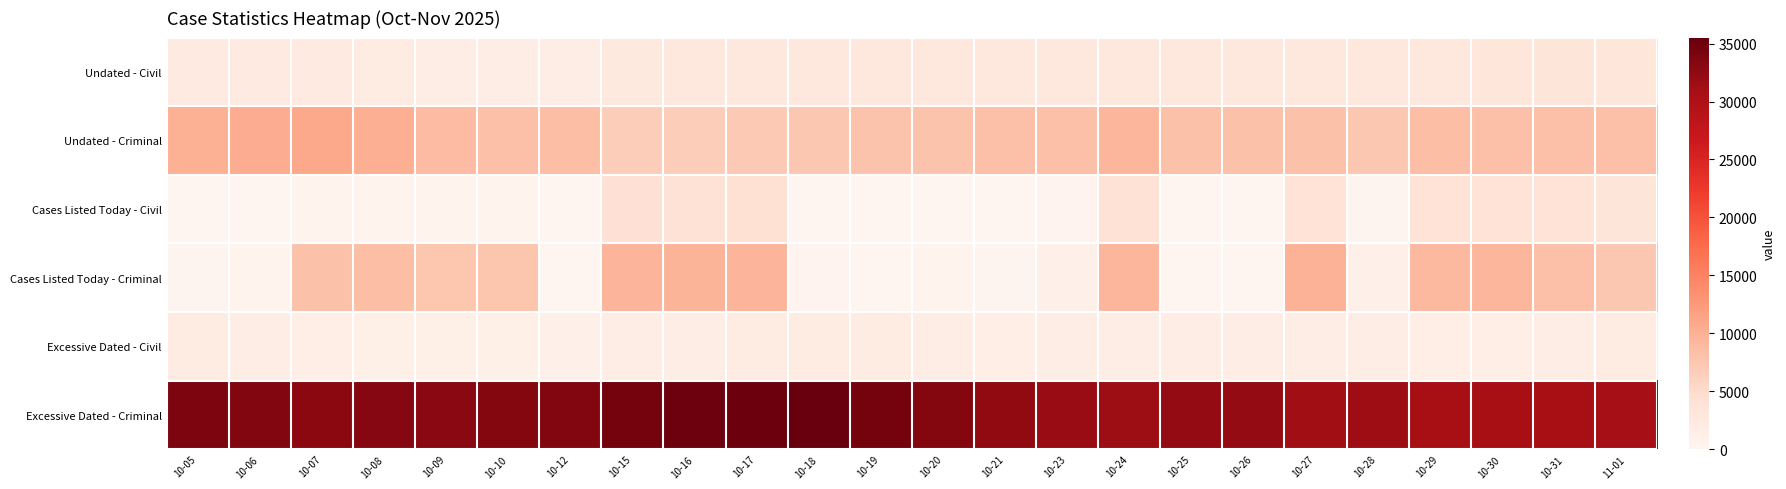

What is the greatest value displayed?

35522